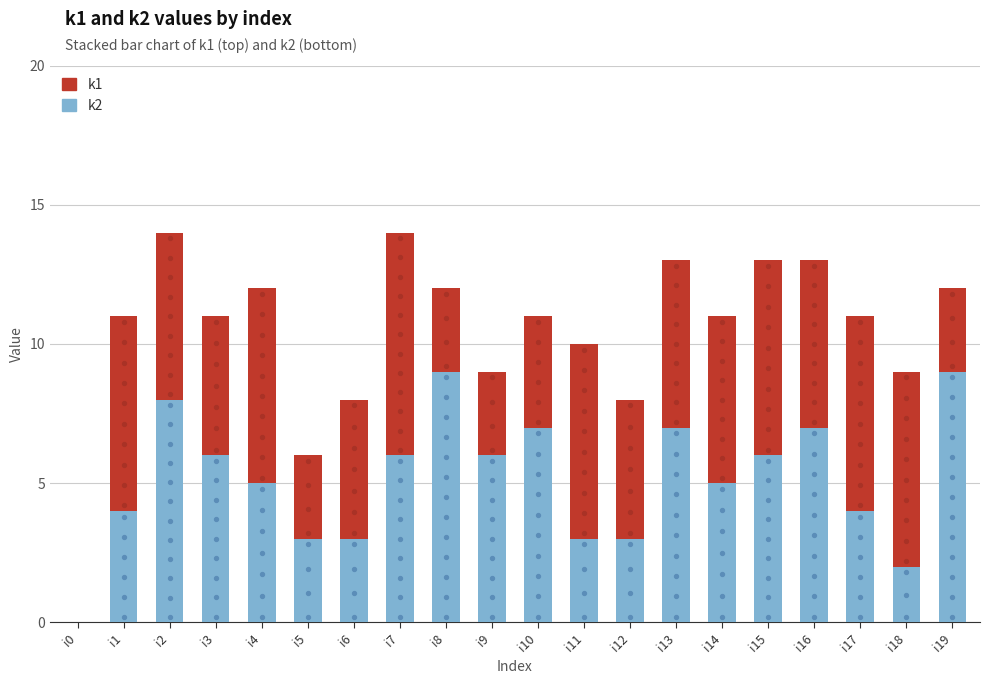

Which series contains the highest Y value?

k2